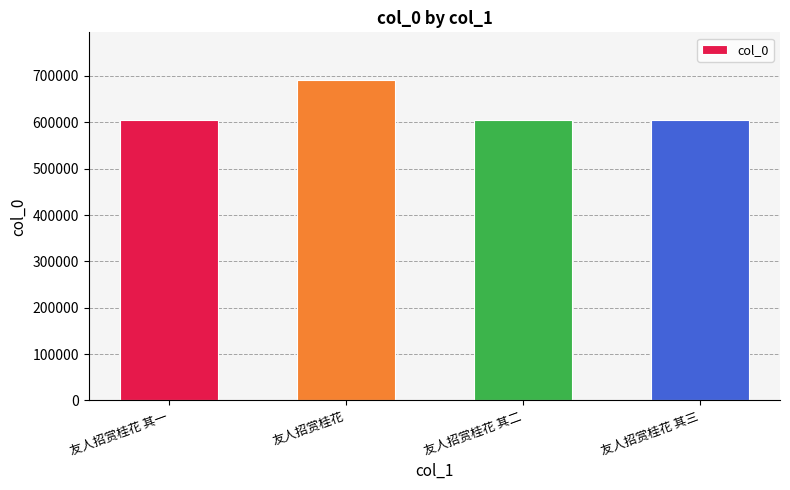

True or false: the data shows 306933 at 友人招赏桂花 其一.

False